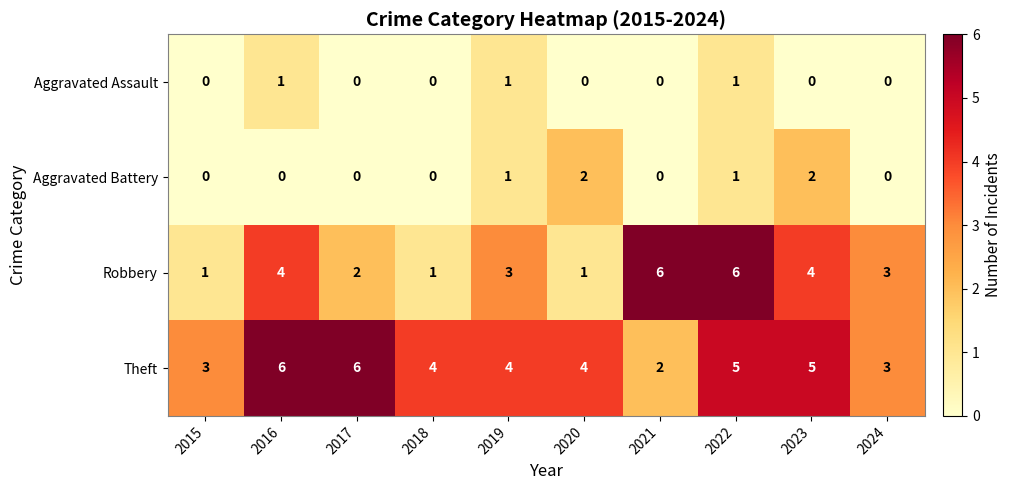

What is the spread (max minus min) of values at 2019?

3